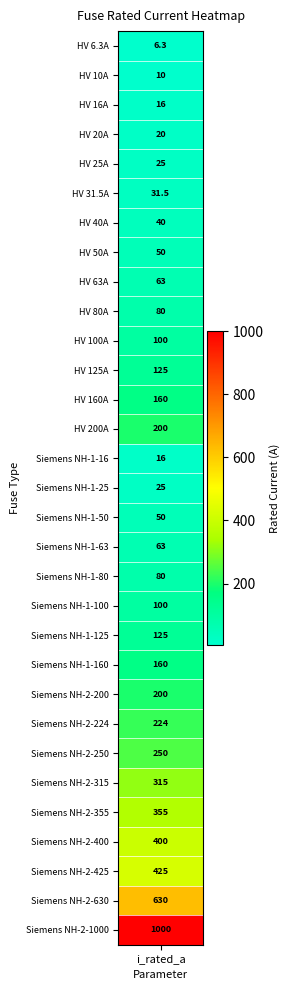

True or false: the data shows 400.0 at 27.

True